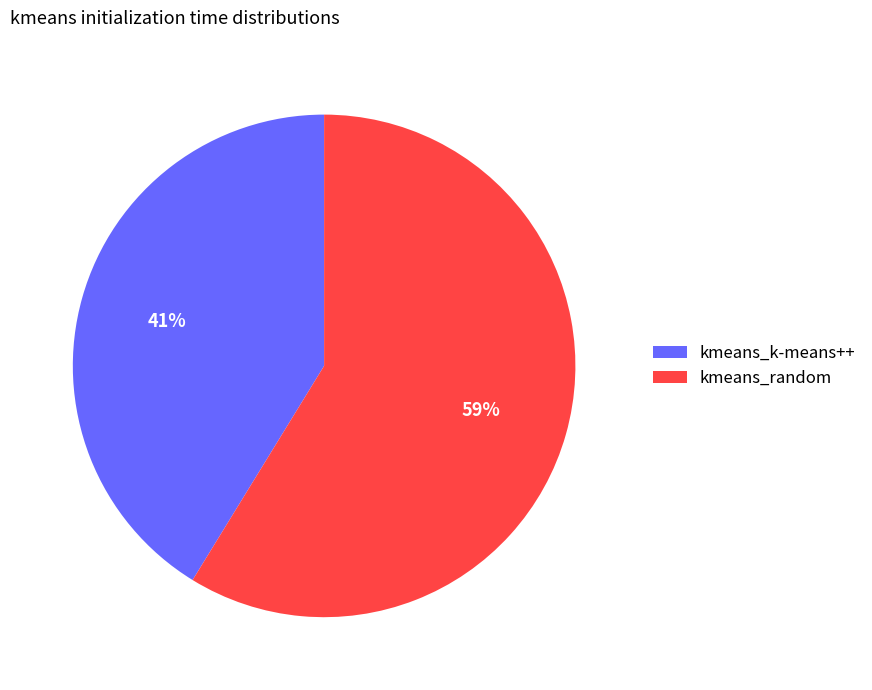

Combined, do kmeans_k-means++ and kmeans_random account for over 50%?

Yes